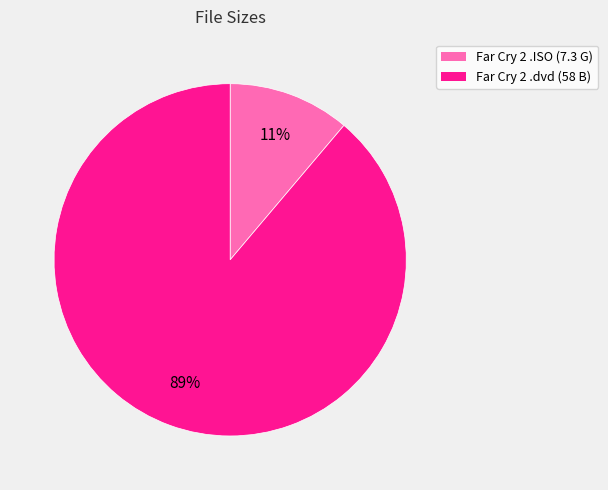

To the nearest percent, what is the difference between the largest and smallest slice percentages?

78%